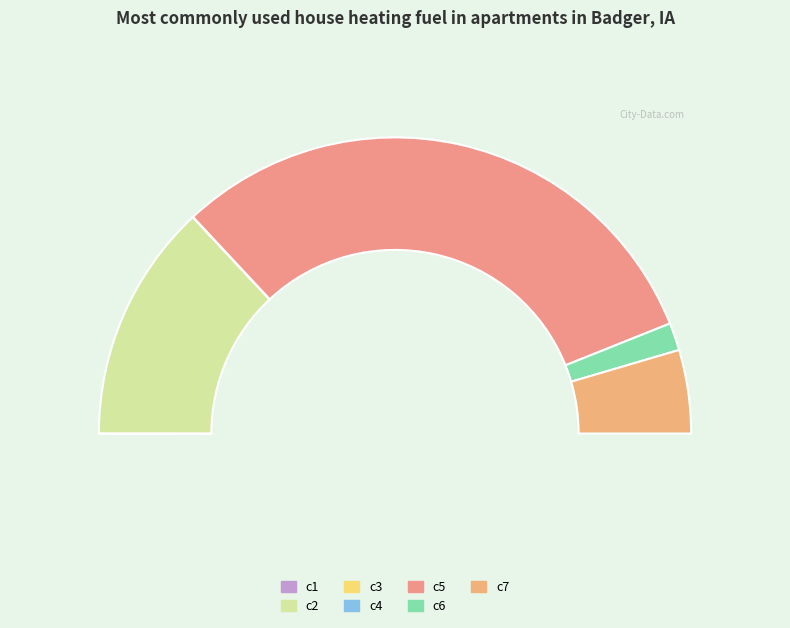

How many slices are in this pie chart?

7